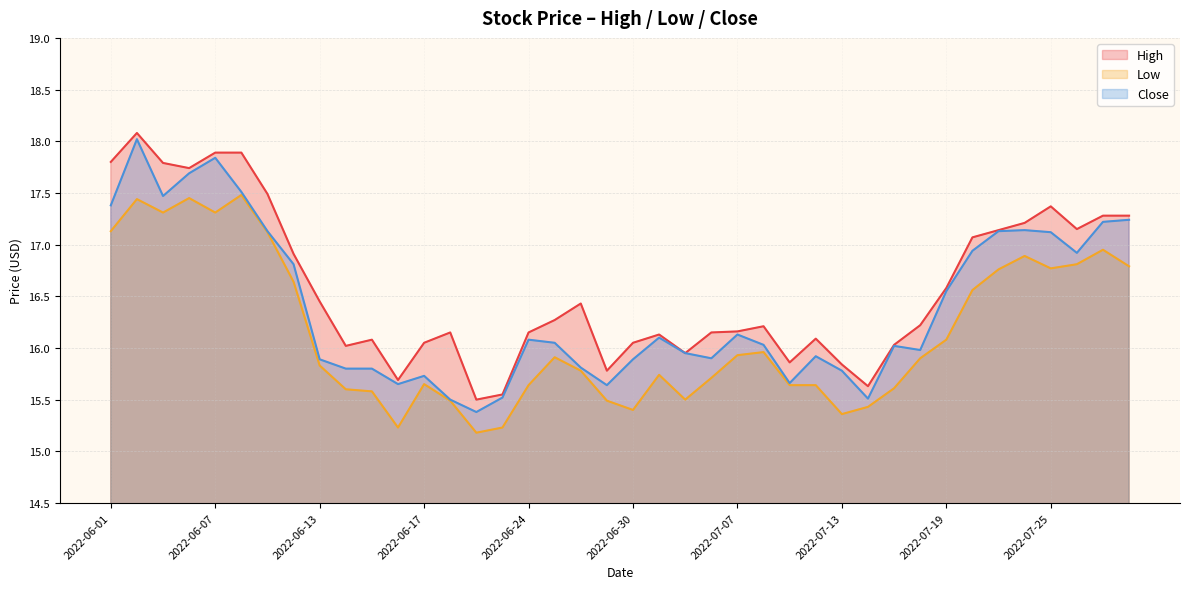

True or false: Low and Close cross at least once.

False